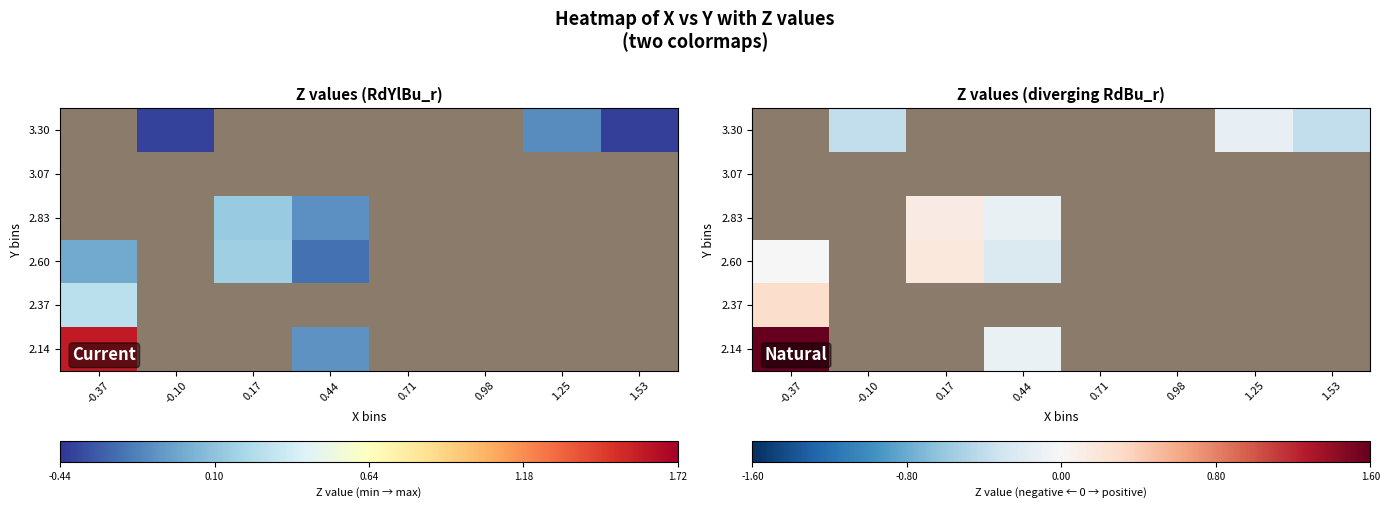

True or false: 3.30 has a value of -0.6 at 1.53.

False